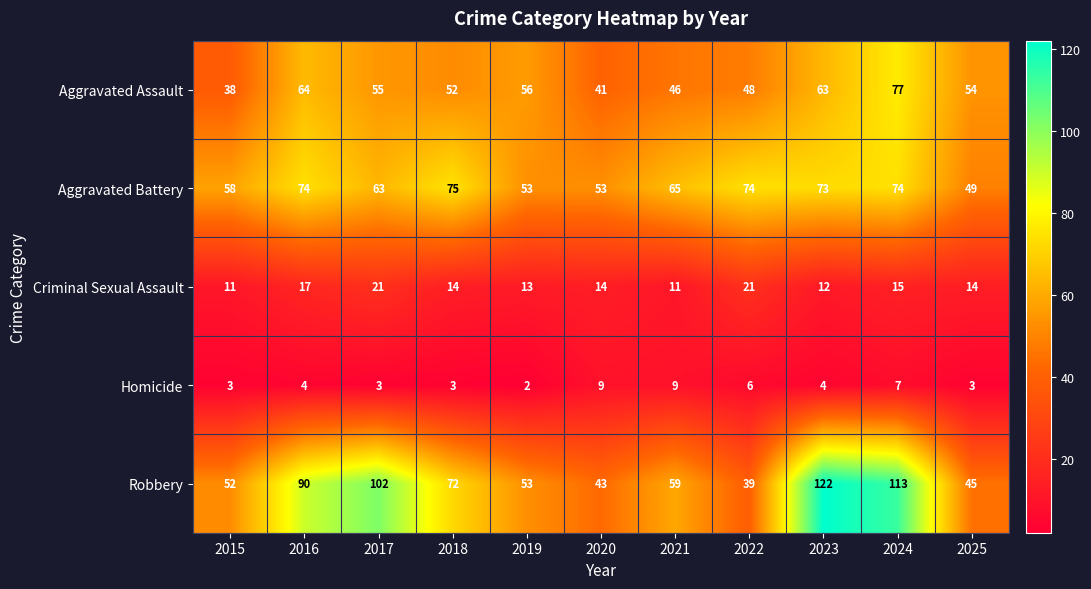

At how many categories does at least one series exceed 44?

11